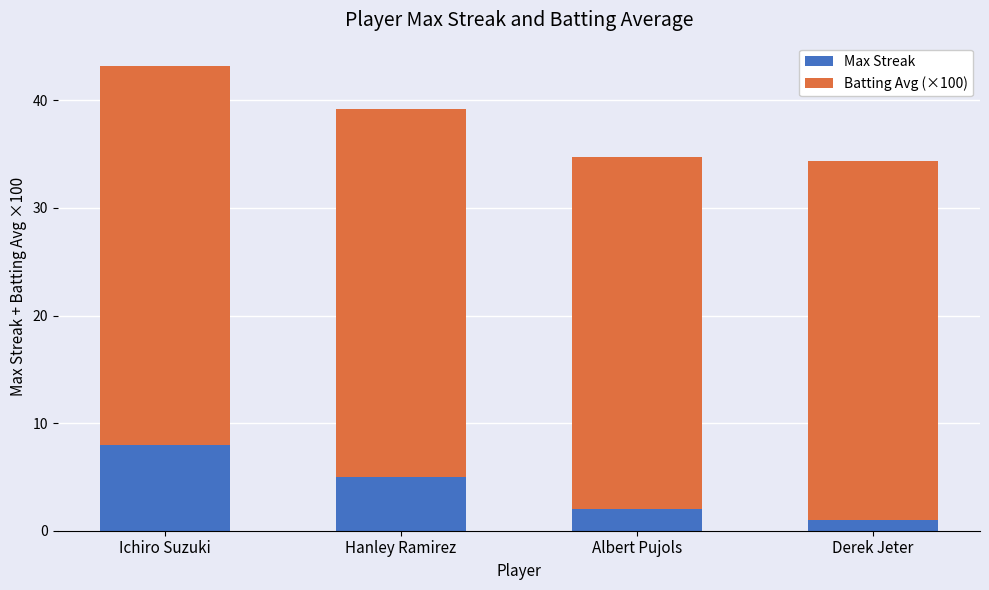

Does the chart contain stacked bars?

Yes